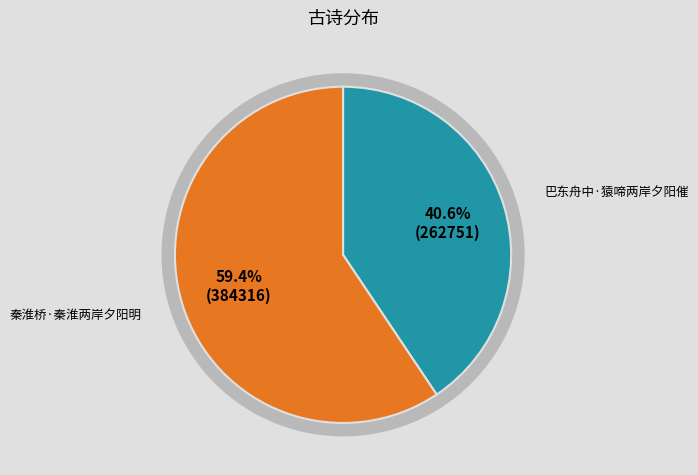

The 巴东舟中·猿啼两岸夕阳催 slice represents 41% of the pie. True or false?

True